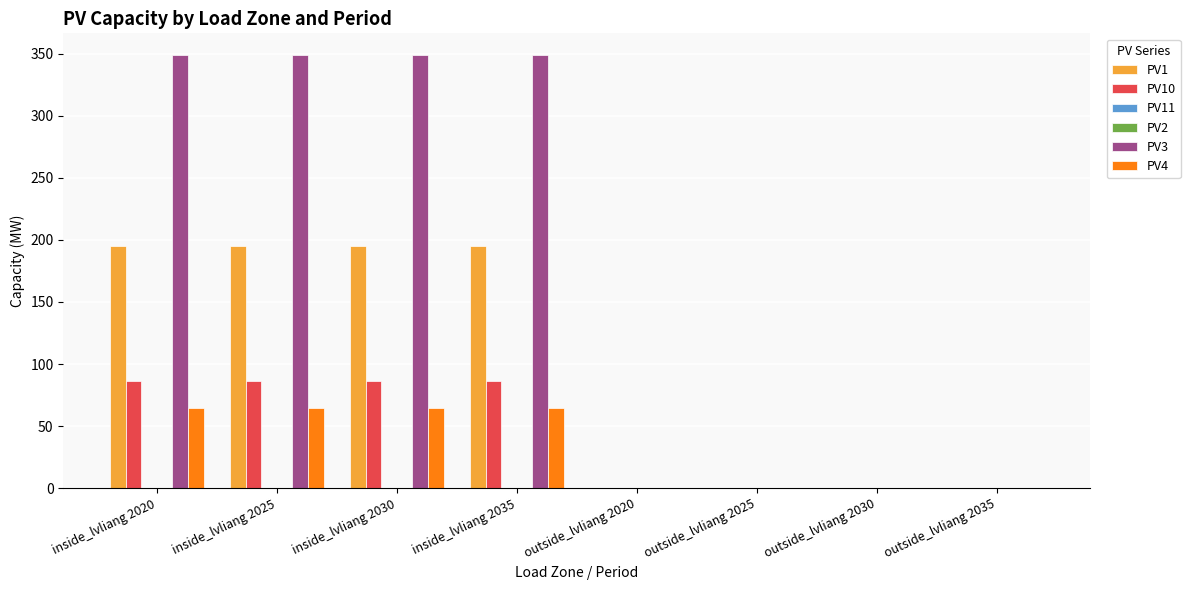

Is the value of PV4 at outside_lvliang 2020 greater than the value of PV1 at inside_lvliang 2025?

No